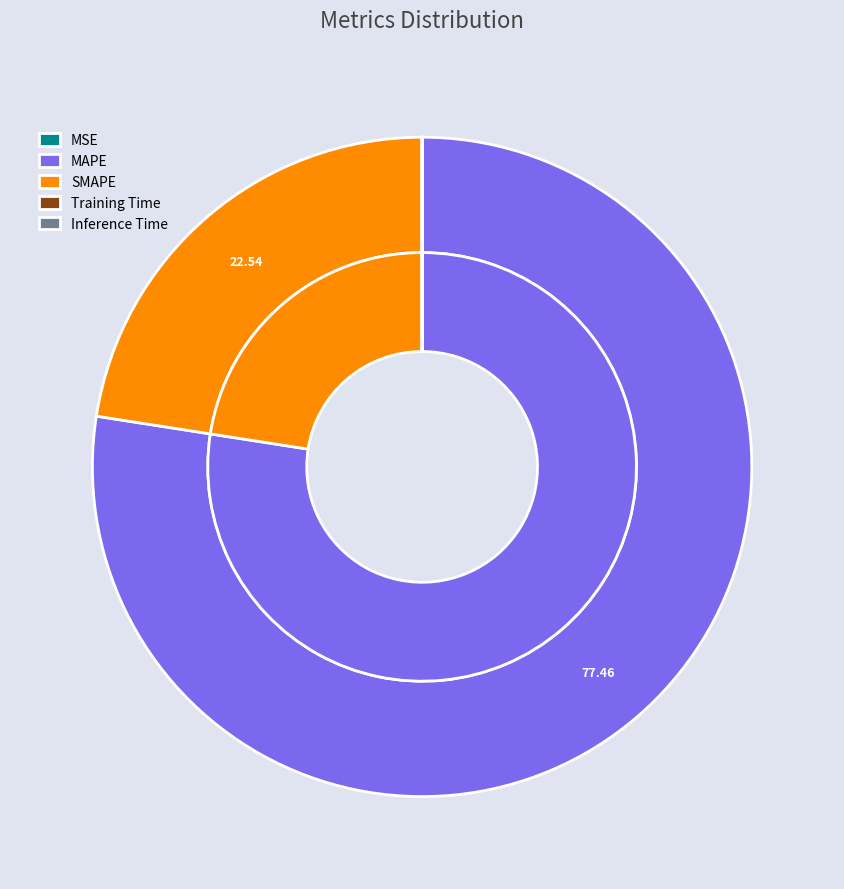

How many segments does this pie chart have?

5